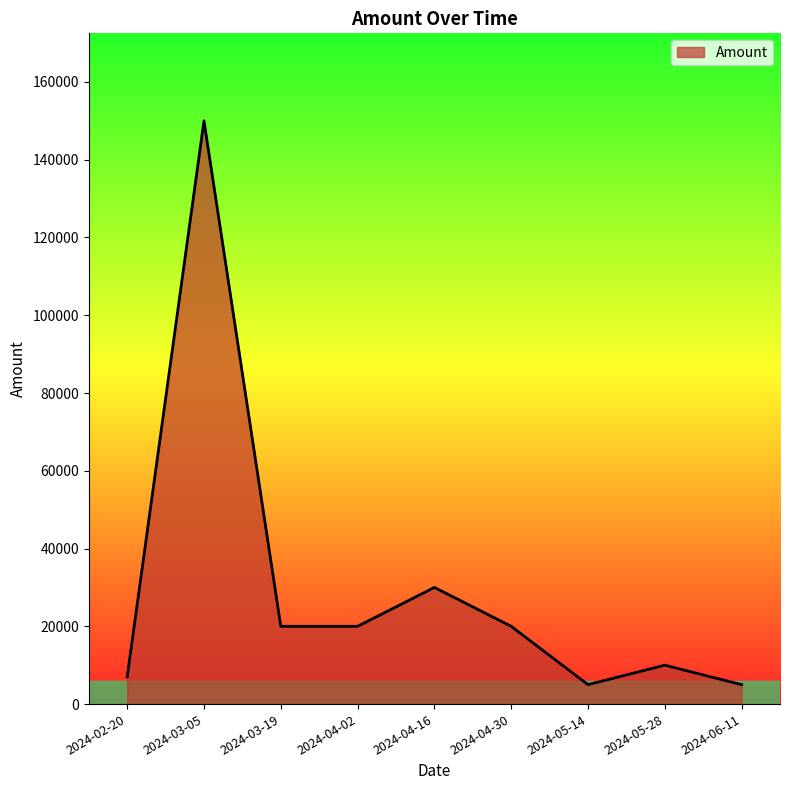

The chart shows a value of 3776 at 2024-05-28. True or false?

False